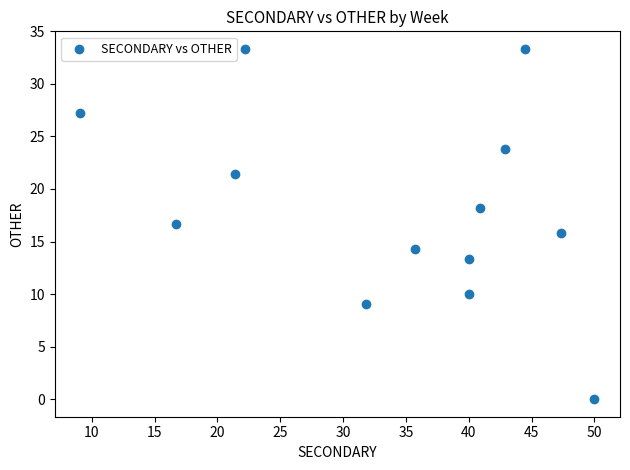

What is the range of X values (max minus min)?

40.9